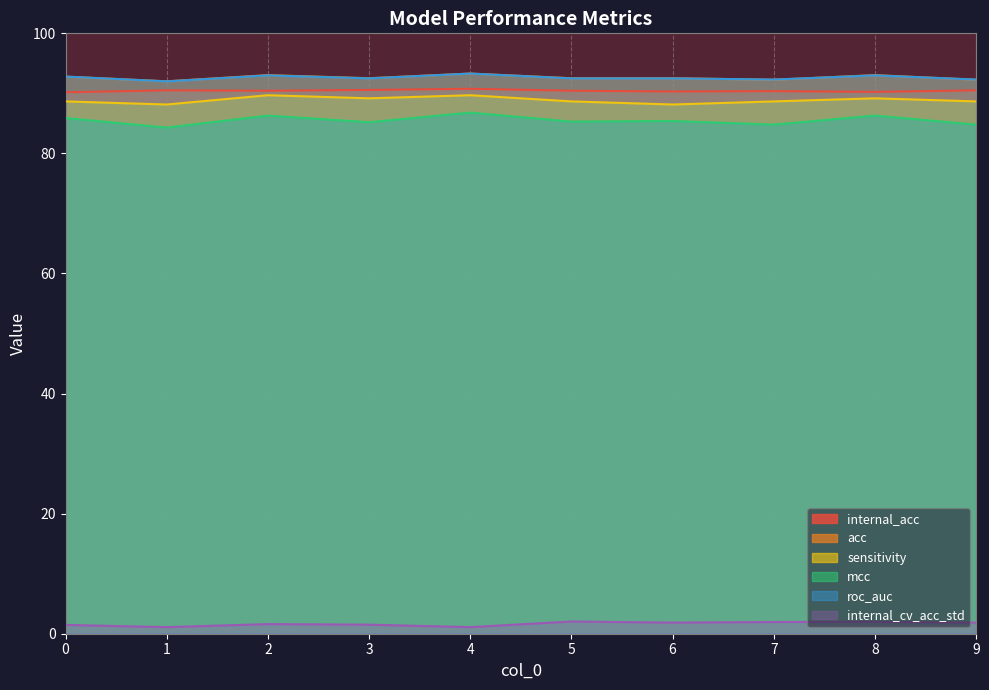

What are all the series names shown in the legend?

internal_acc, acc, sensitivity, mcc, roc_auc, internal_cv_acc_std